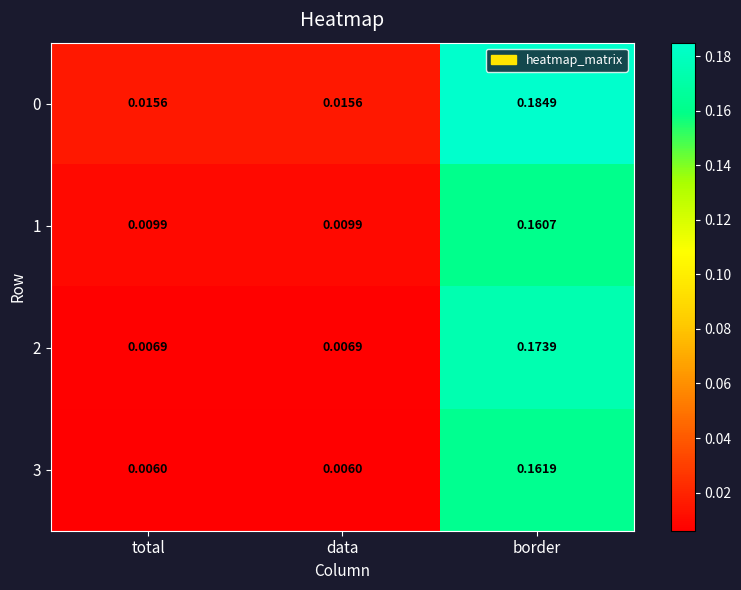

Is the value of 1 at data greater than the value of 0 at data?

No